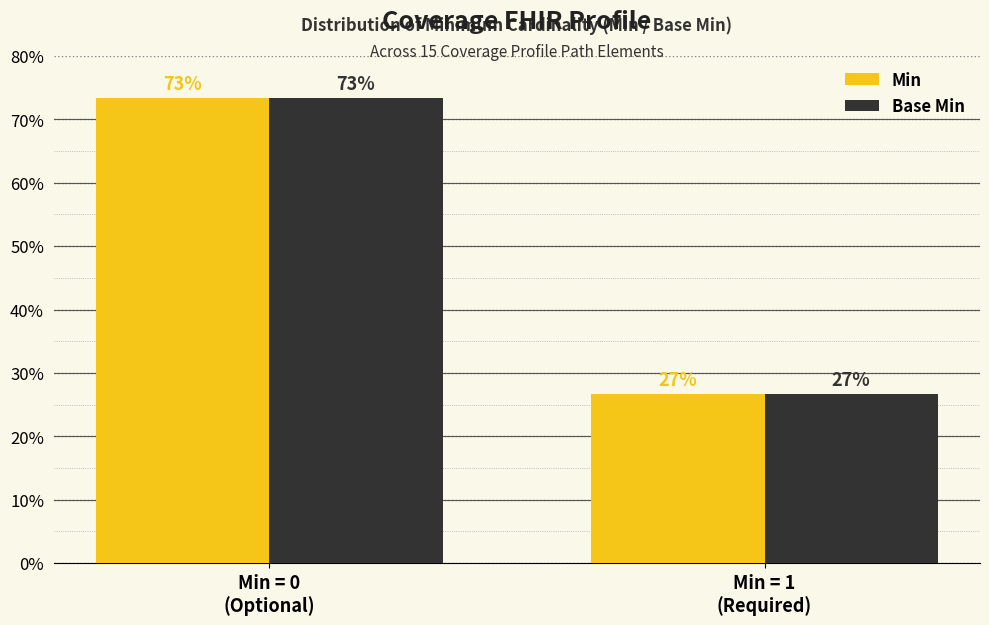

What is the label of the 2nd bar from the right?

Min = 0
(Optional)